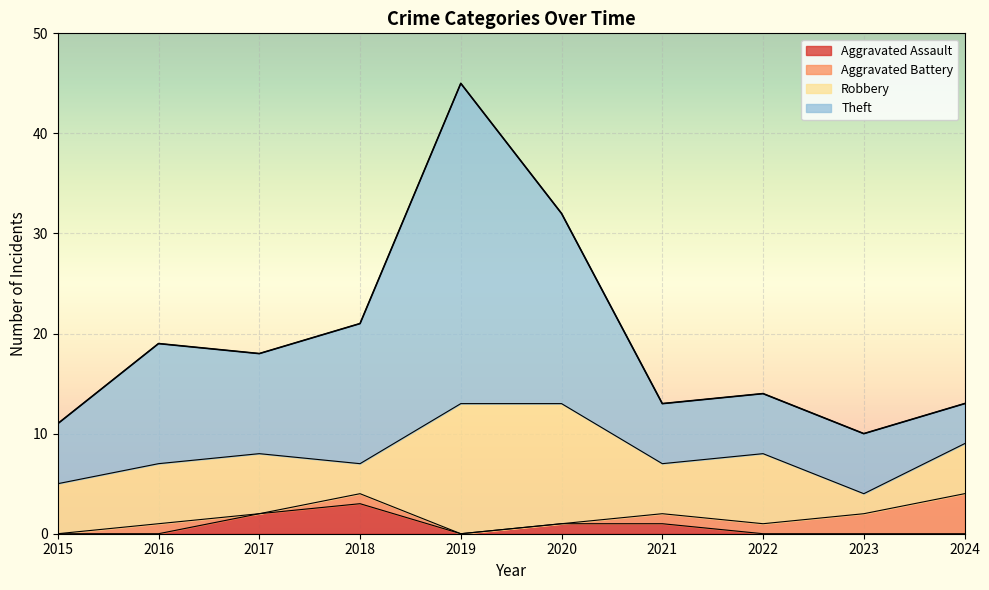

Where is Theft nearest to the value 27?

2020